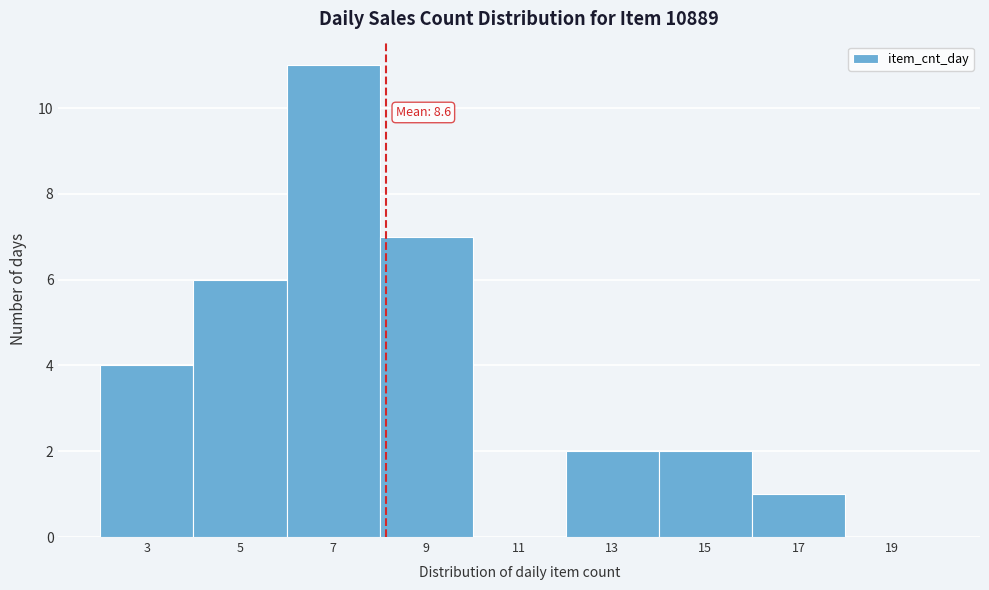

Reading left to right, list all the values displayed in this chart.

3=4	5=6	7=11	9=7	11=0	13=2	15=2	17=1	19=0